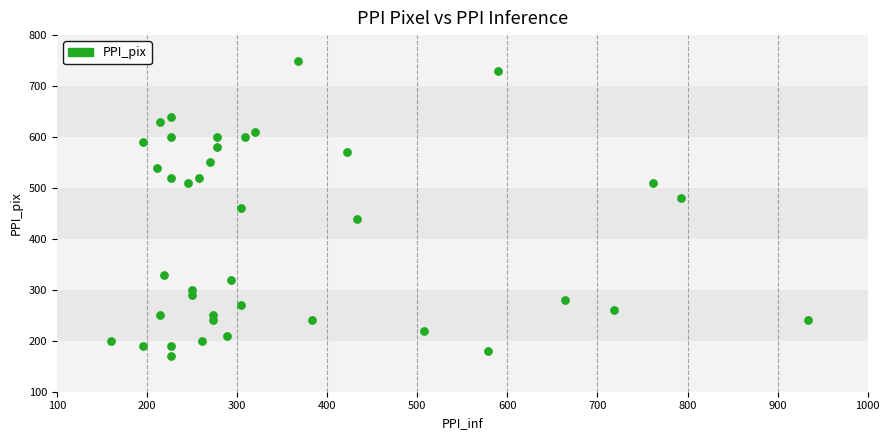

What is the range of Y values (max minus min)?

580